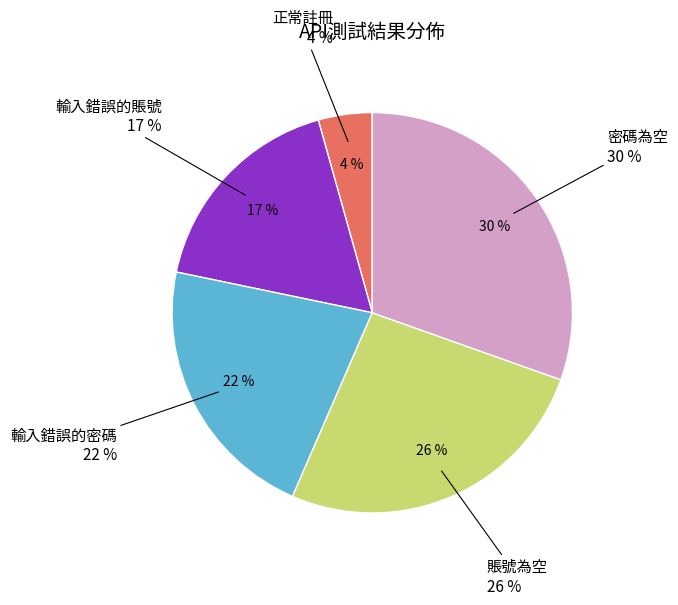

Rank the categories by value from highest to lowest.

密碼為空, 賬號為空, 輸入錯誤的密碼, 輸入錯誤的賬號, 正常註冊